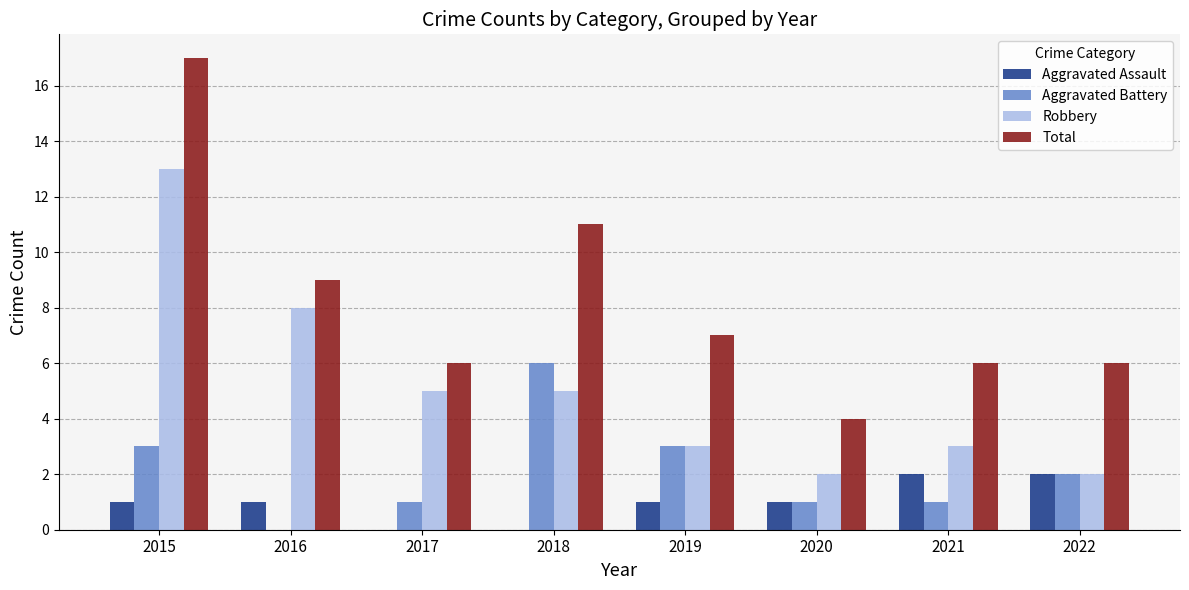

What is the sum of the Total values at 2018 and 2015?

28